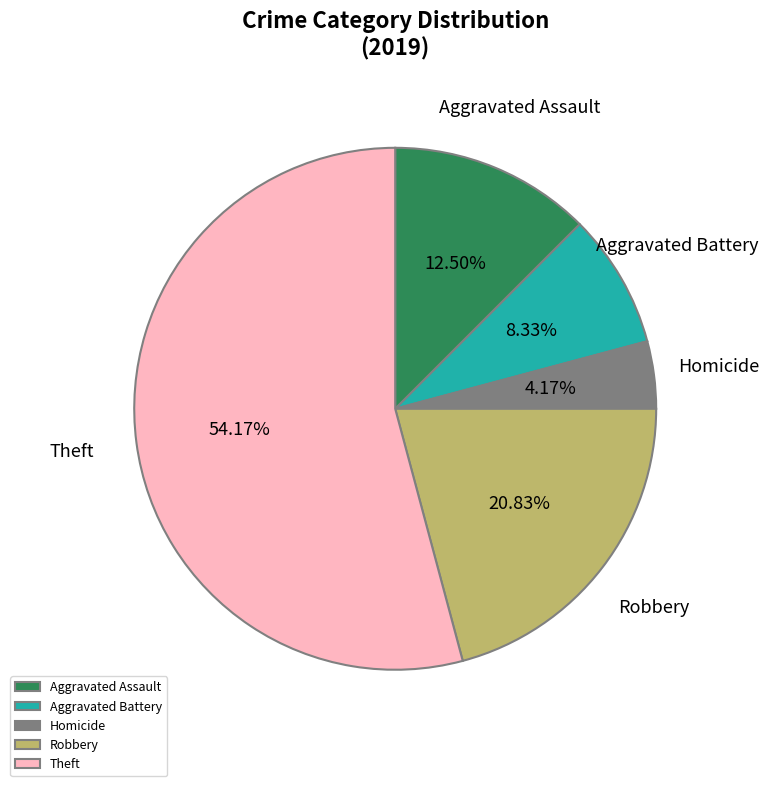

Which category has the biggest portion of the pie?

Theft